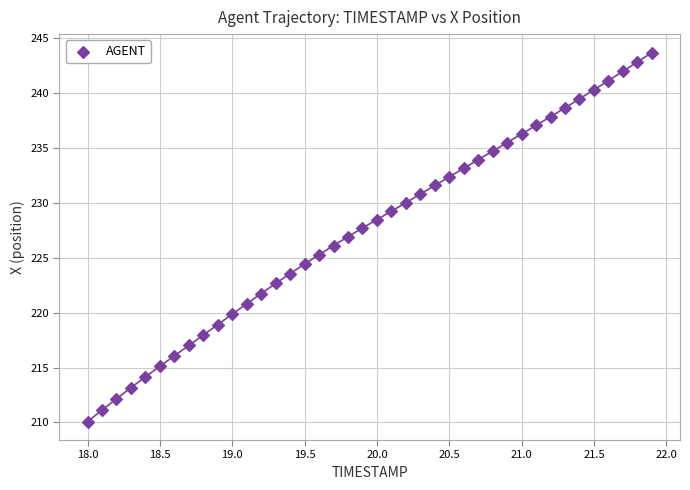

What is the range of X values (max minus min)?

3.9